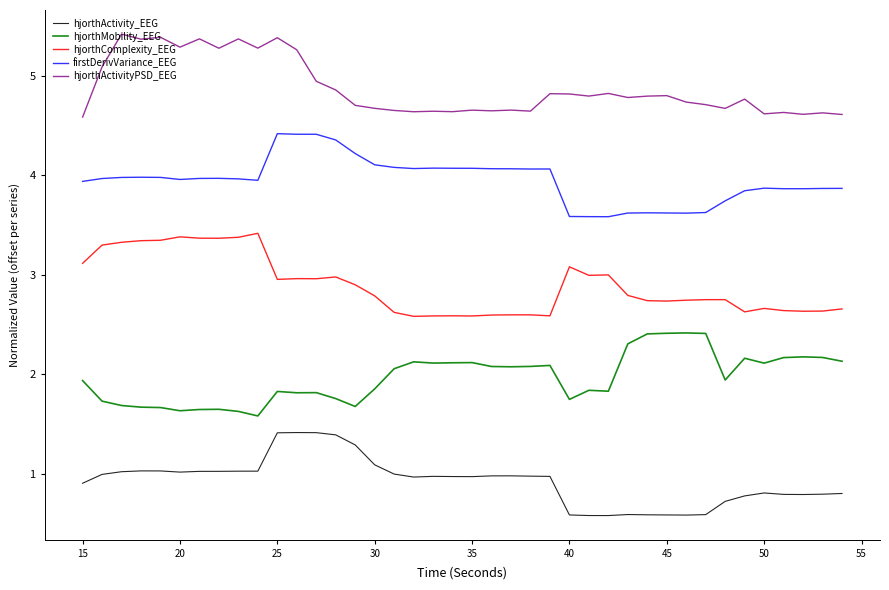

List the series in order of their peak value, lowest first.

hjorthActivity_EEG, hjorthMobility_EEG, hjorthComplexity_EEG, firstDerivVariance_EEG, hjorthActivityPSD_EEG